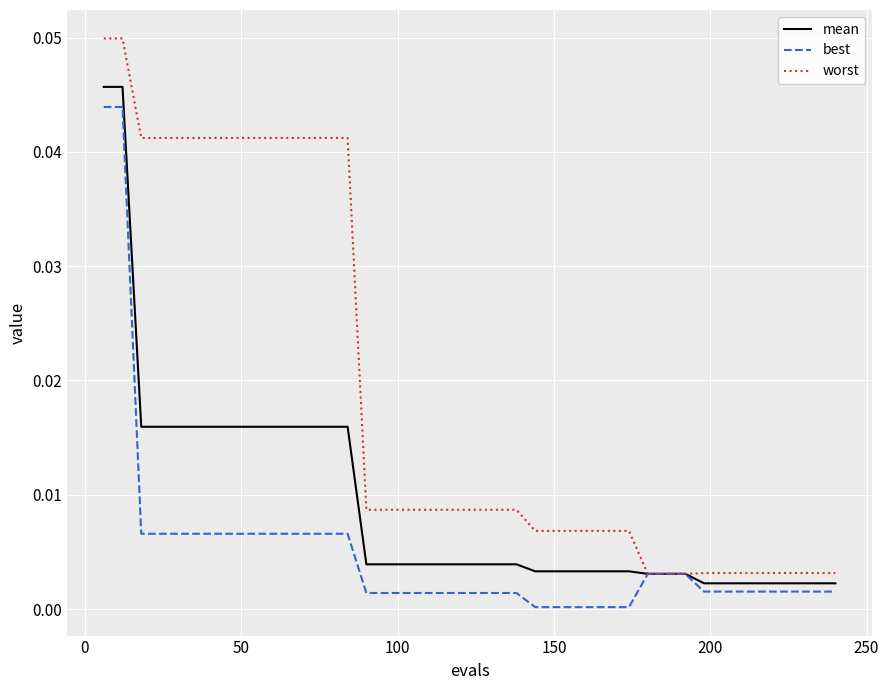

Rank the series by their average value, from highest to lowest.

worst, mean, best